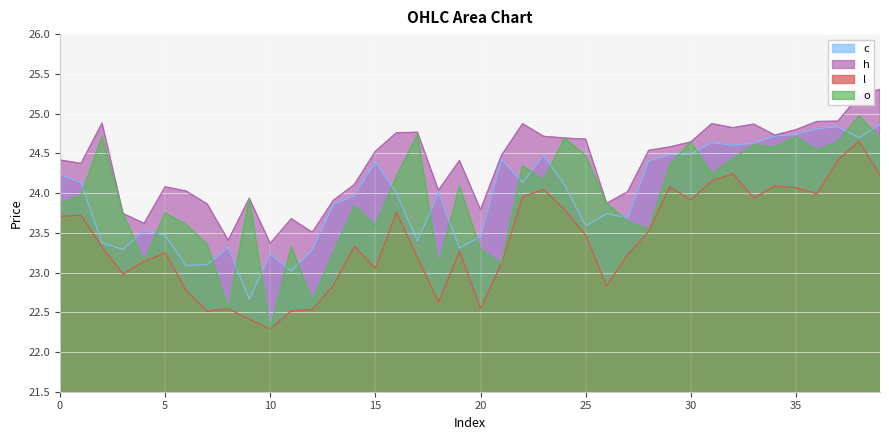

At 14, list the series in order from largest to smallest.

h, c, o, l